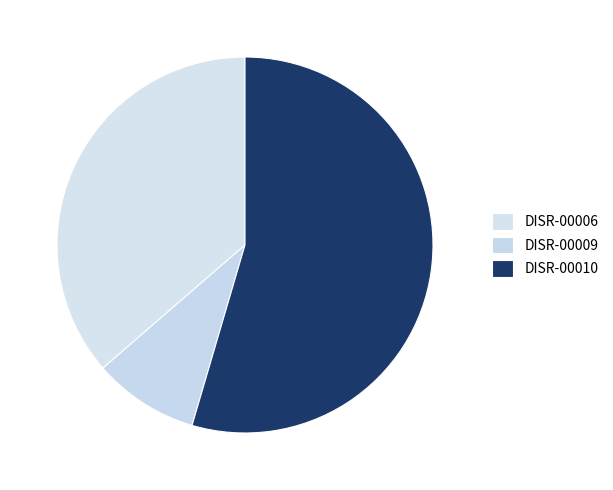

True or false: DISR-00009 accounts for 9% of the total.

True